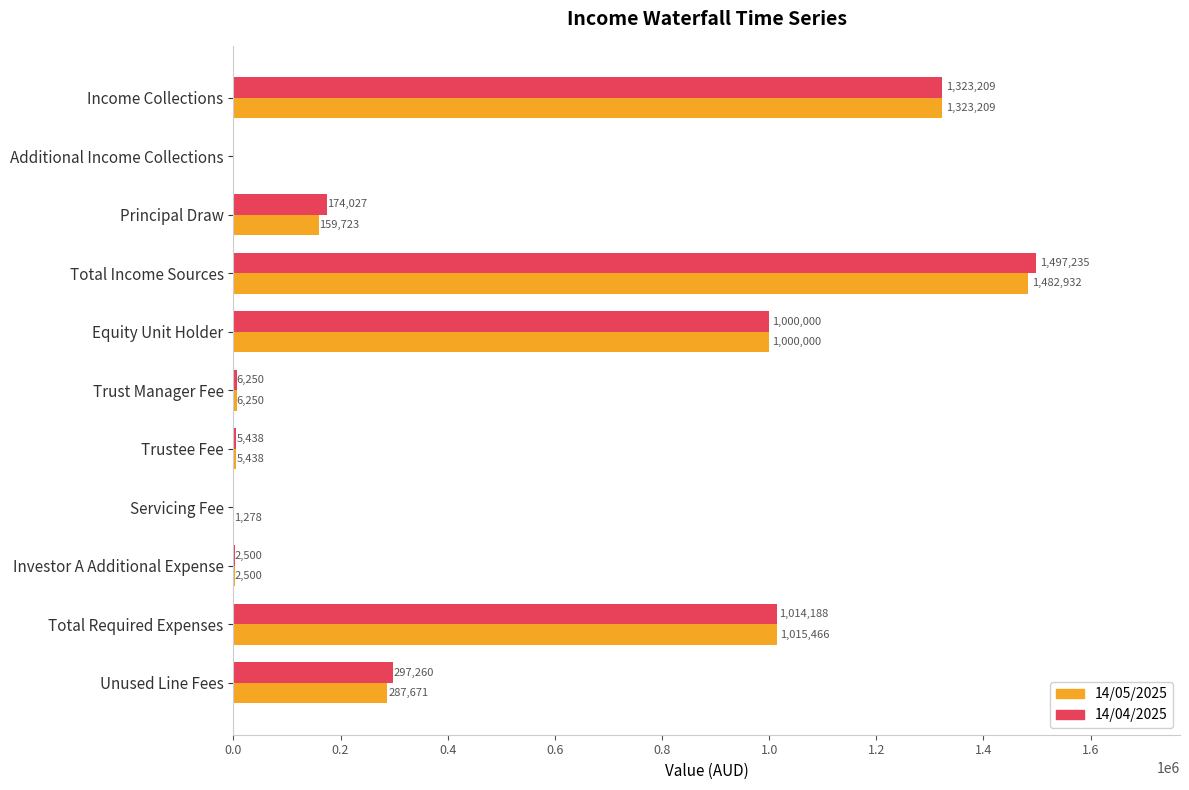

How many distinct data groups are displayed?

2